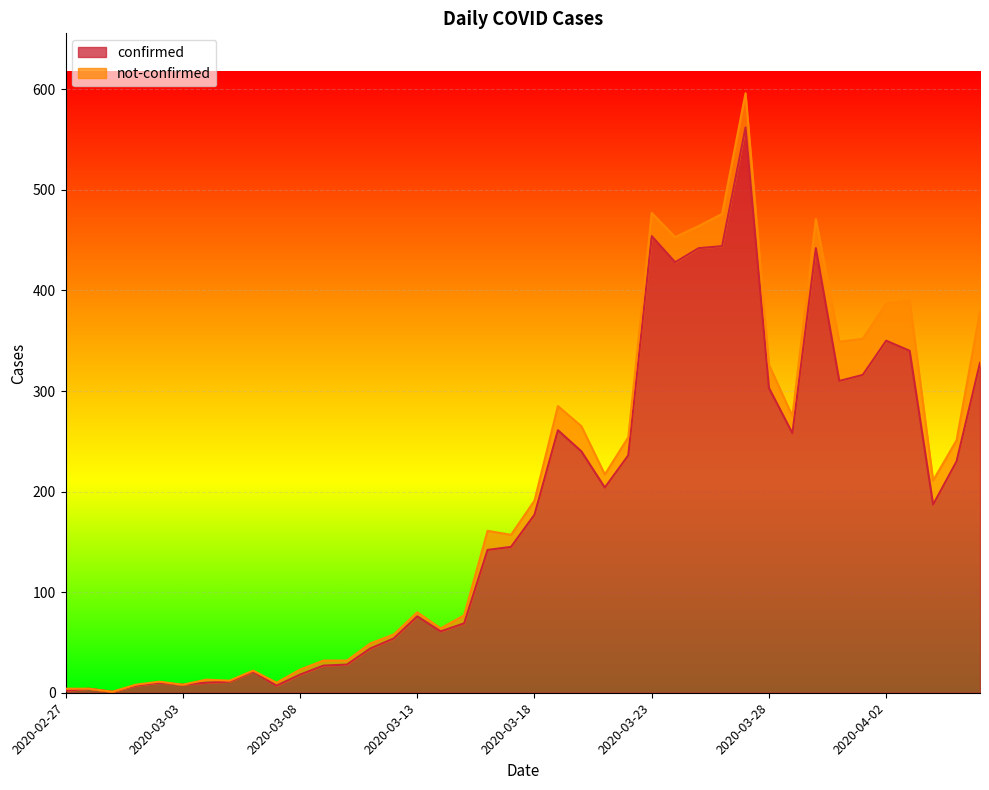

Reading right to left, what are all the values shown in this chart?

328	230	187	340	350	316	310	442	258	303	562	444	442	428	454	236	204	240	261	177	145	142	69	61	76	54	44	28	27	18	7	21	11	10	8	10	7	1	4	2